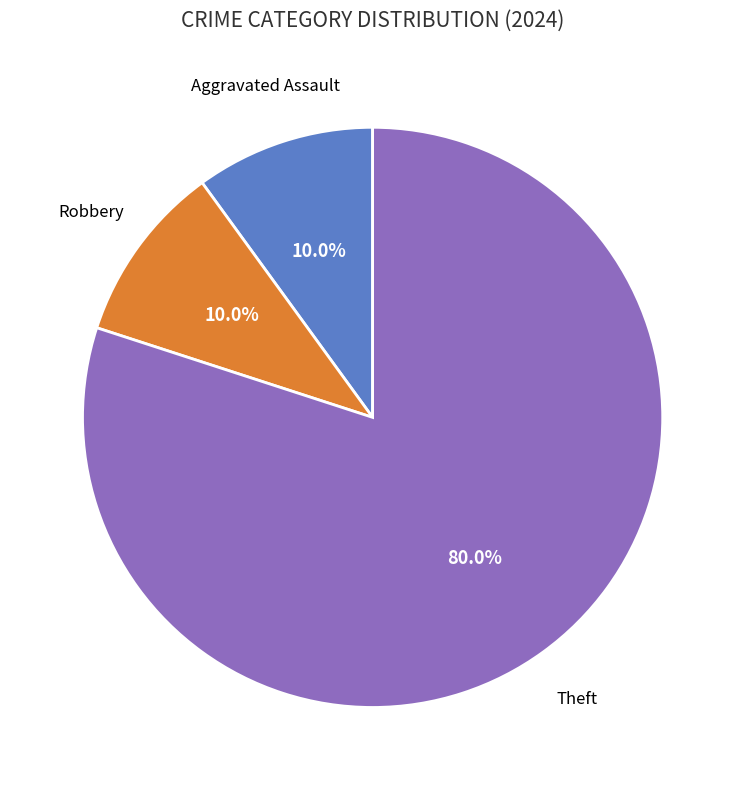

How many slices are in this pie chart?

3